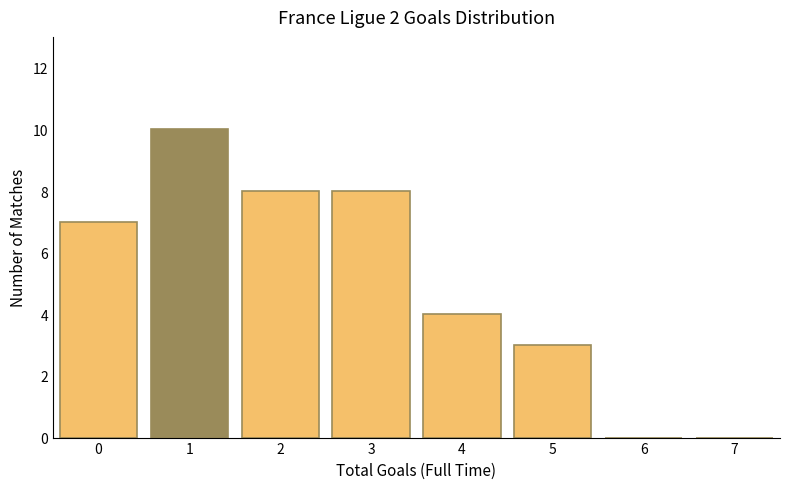

Reading left to right, what are all the values shown in this chart?

0=7	1=10	2=8	3=8	4=4	5=3	6=0	7=0